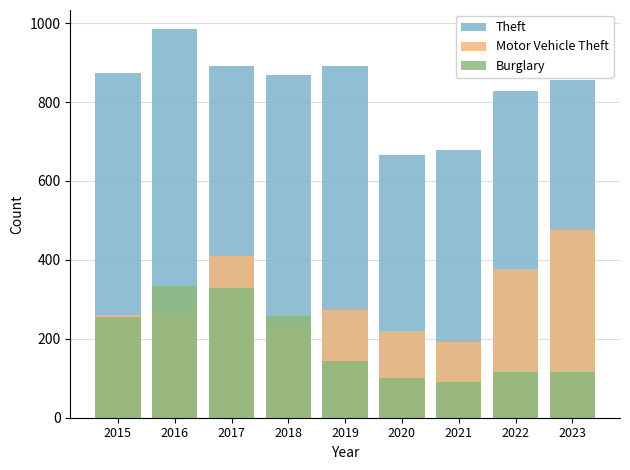

How many categories are shown in the chart?

9